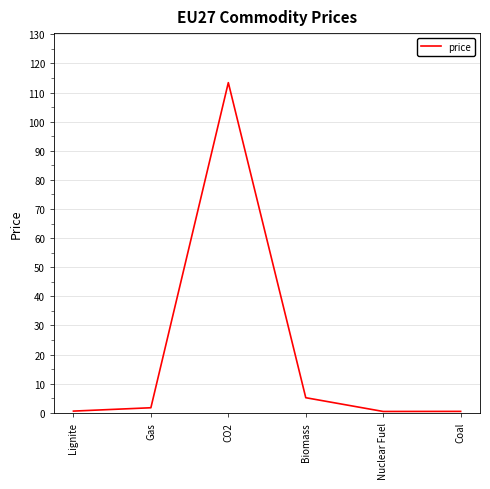

Where is the first local maximum?

CO2